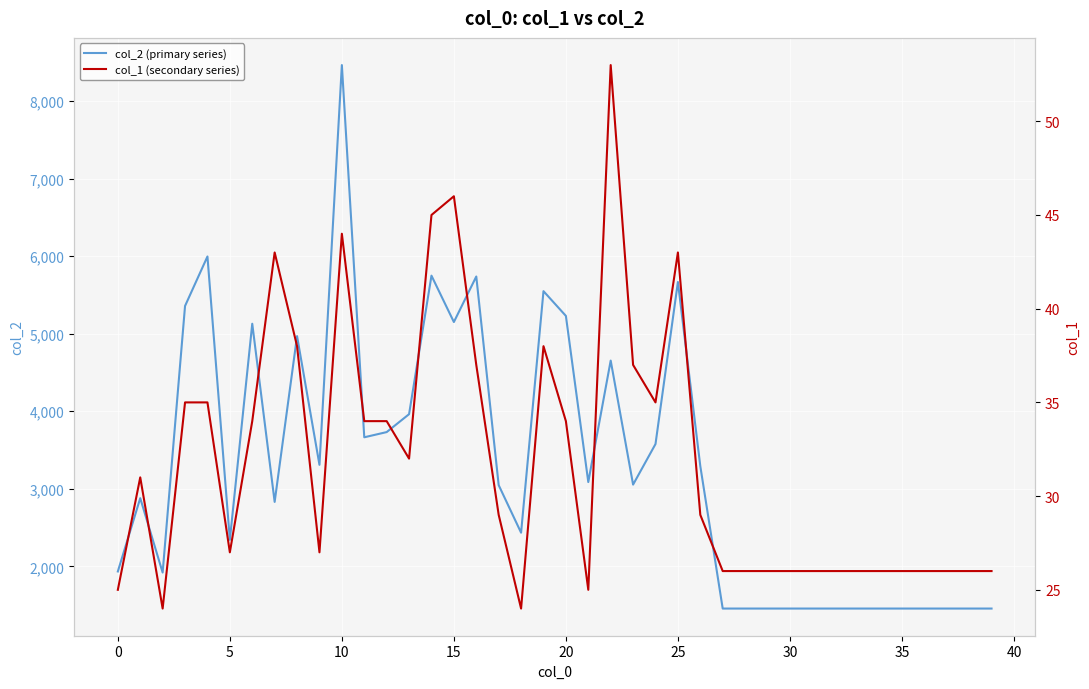

Between 35 and 24, which is larger?

24